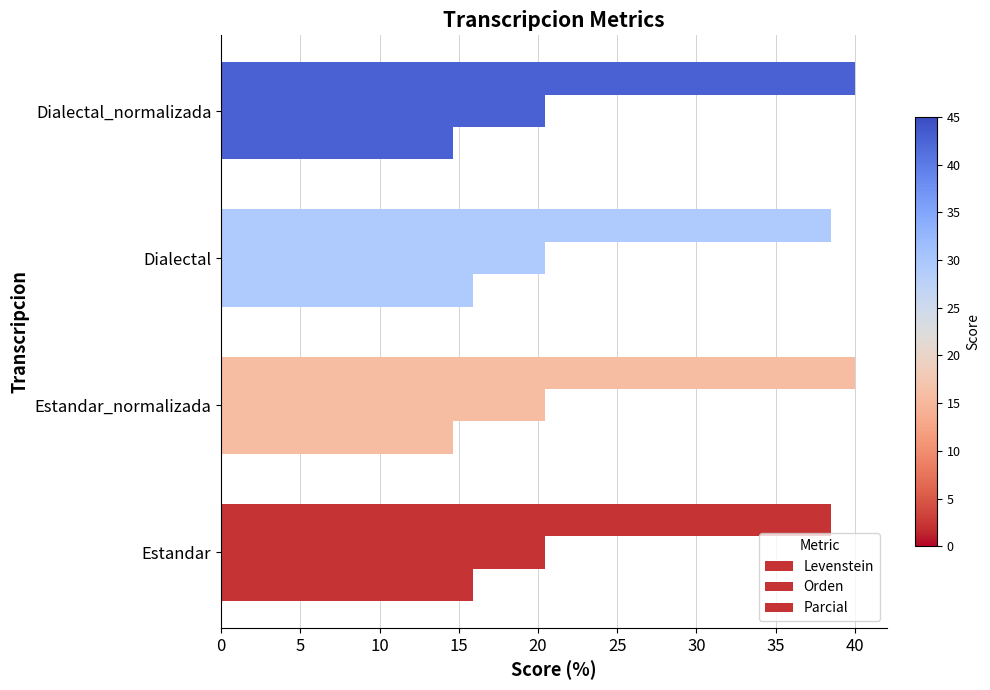

How many data points in Parcial are less than 40?

2